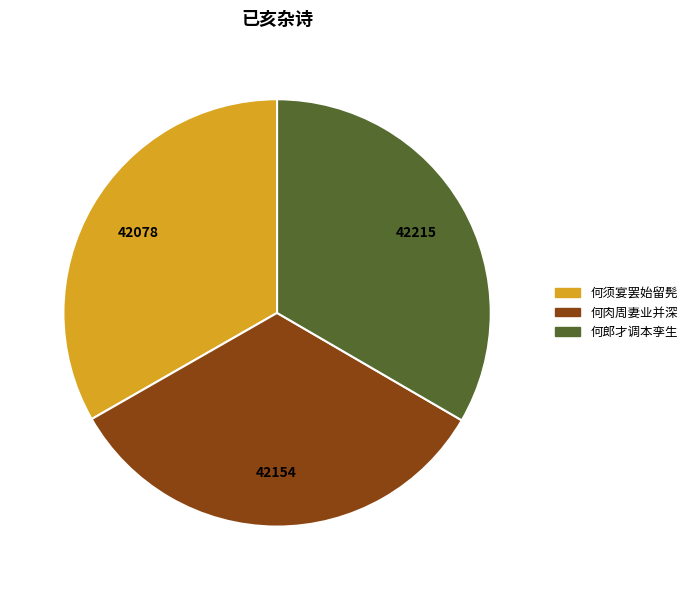

Does any single category account for the majority?

No